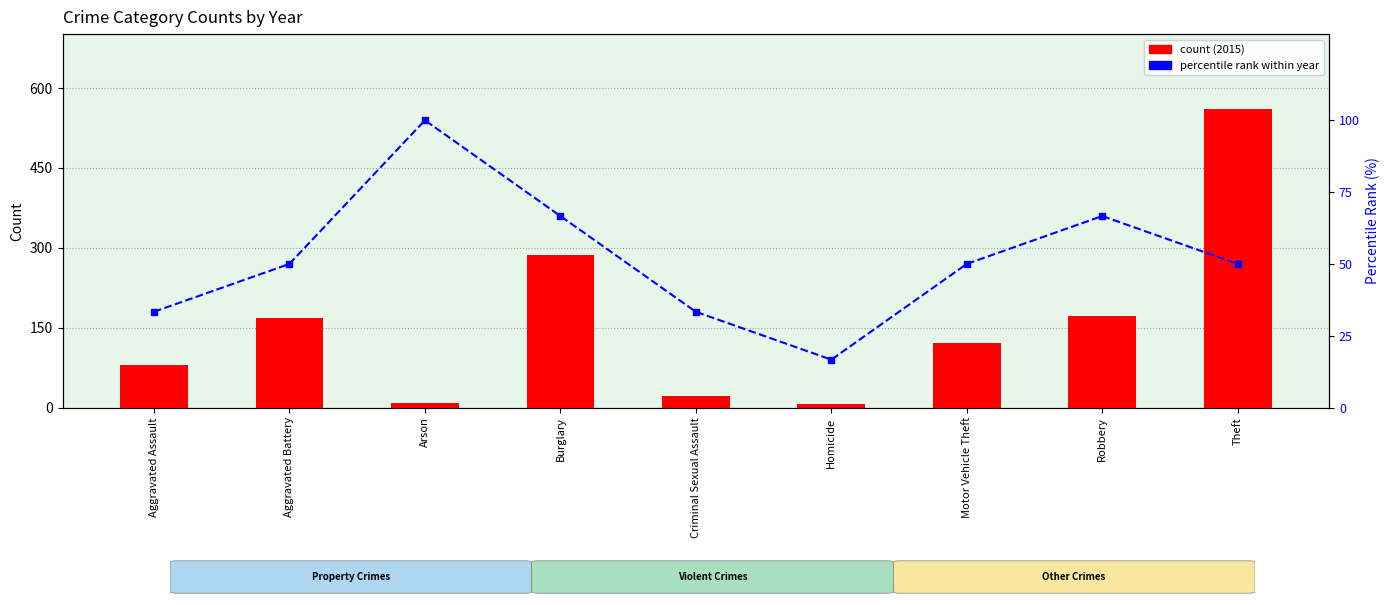

Where is count (2015) nearest to the value 284?

Burglary